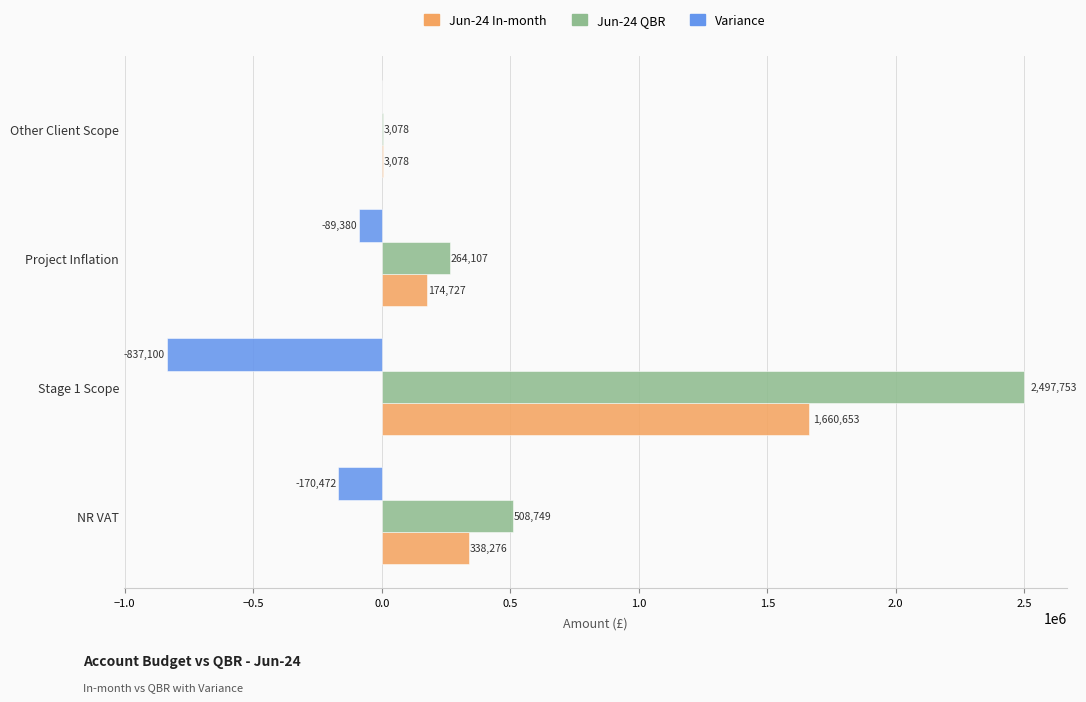

At which category does the chart reach its peak across all series?

Stage 1 Scope